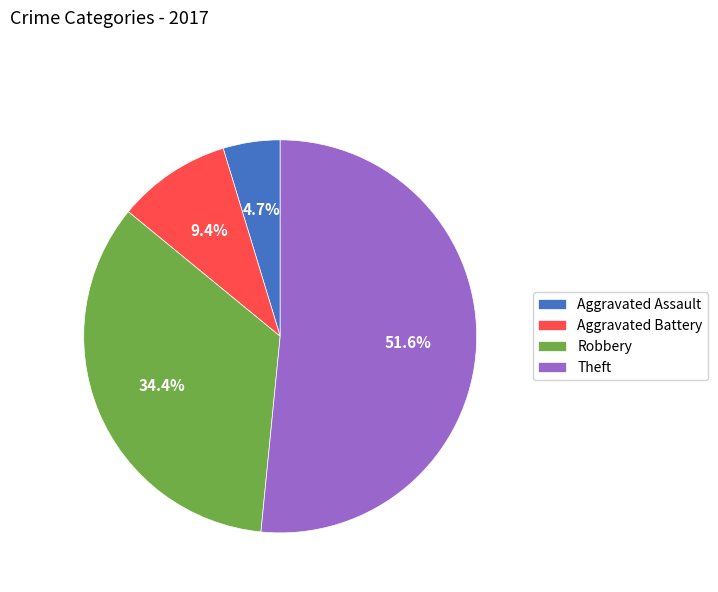

Is Aggravated Battery the majority of the pie?

No